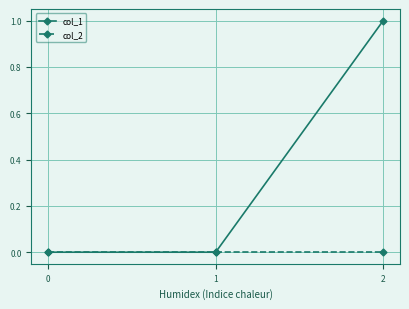

What is the difference between the maximum and second lowest values in the col_1 series?

1